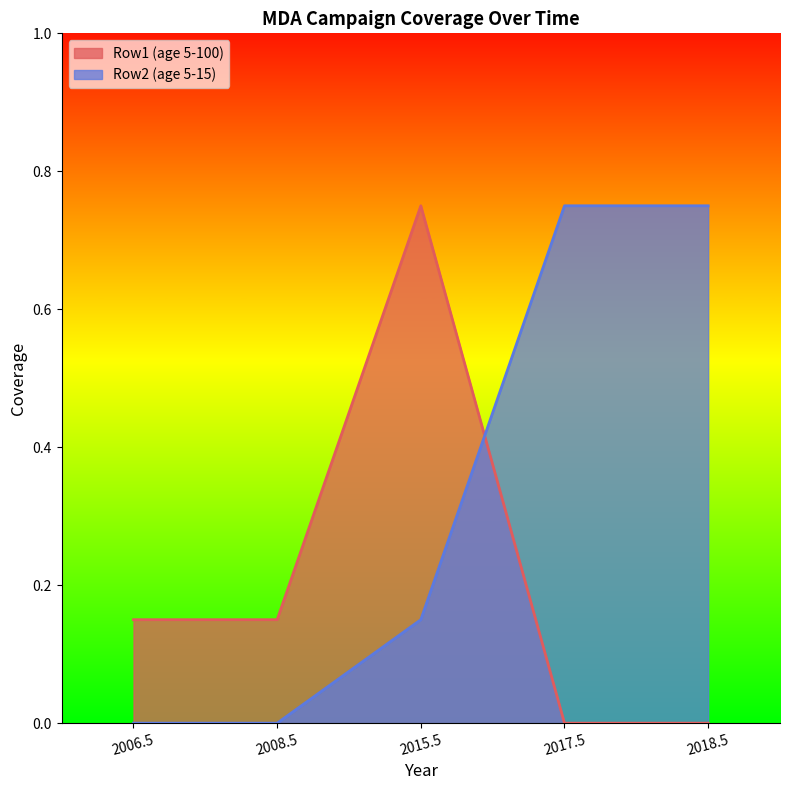

What is the sum of all Row1 (age 5-100) values?

1.1